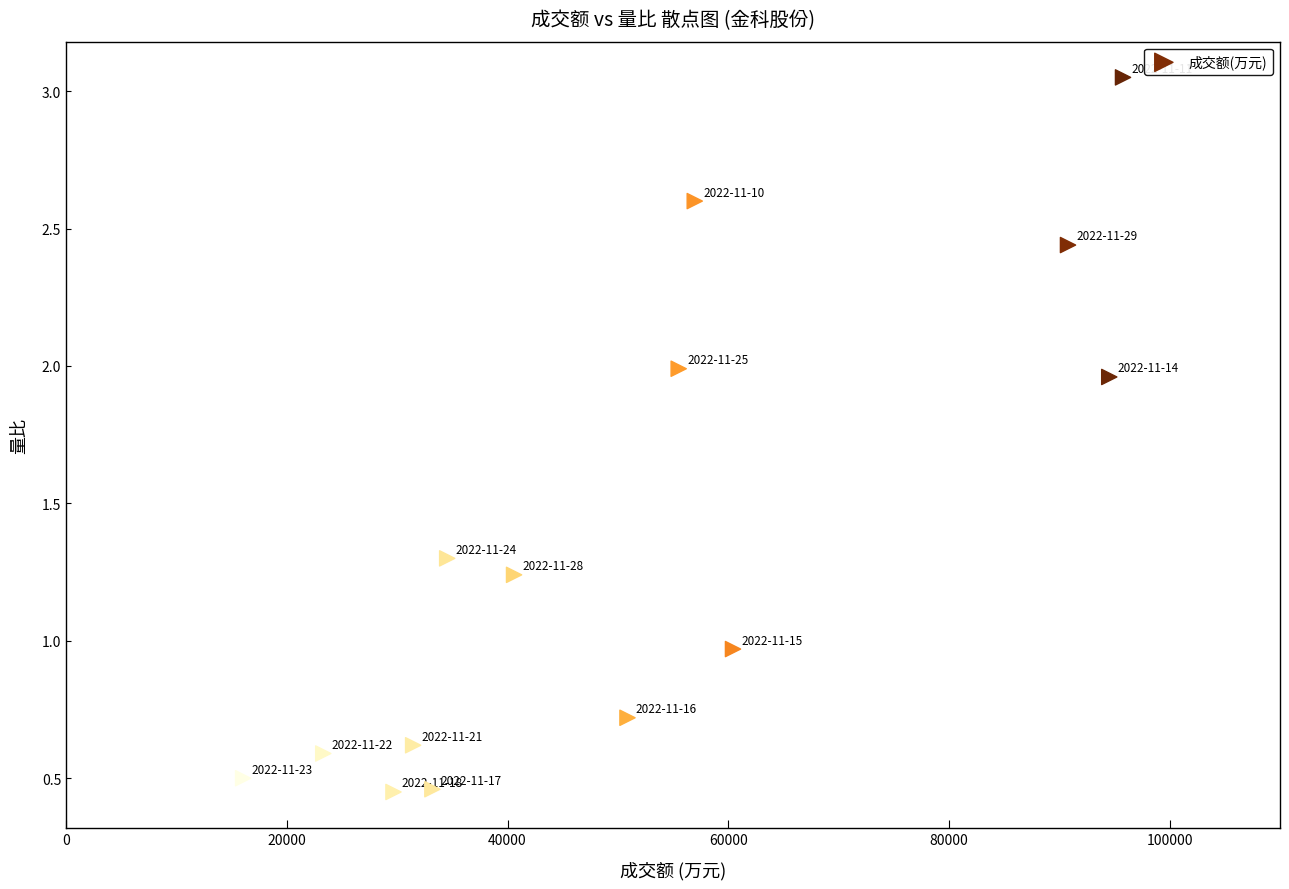

What is the range of X values (max minus min)?

79736.0